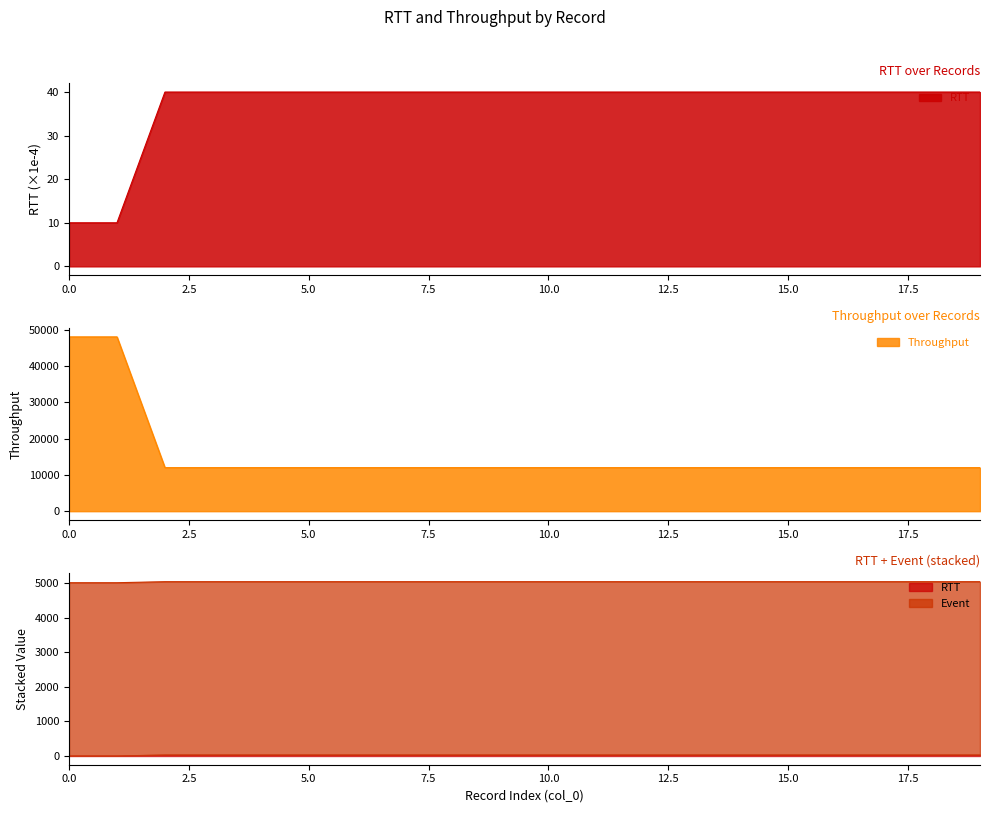

Reading left to right, transcribe all the data shown in this chart.

RTT: 0=10	1=10	2=40	3=40	4=40	5=40	6=40	7=40	8=40	9=40	10=40	11=40	12=40	13=40	14=40	15=40	16=40	17=40	18=40	19=40
Throughput: 0=48000	1=48000	2=12000	3=12000	4=12000	5=12000	6=12000	7=12000	8=12000	9=12000	10=12000	11=12000	12=12000	13=12000	14=12000	15=12000	16=12000	17=12000	18=12000	19=12000